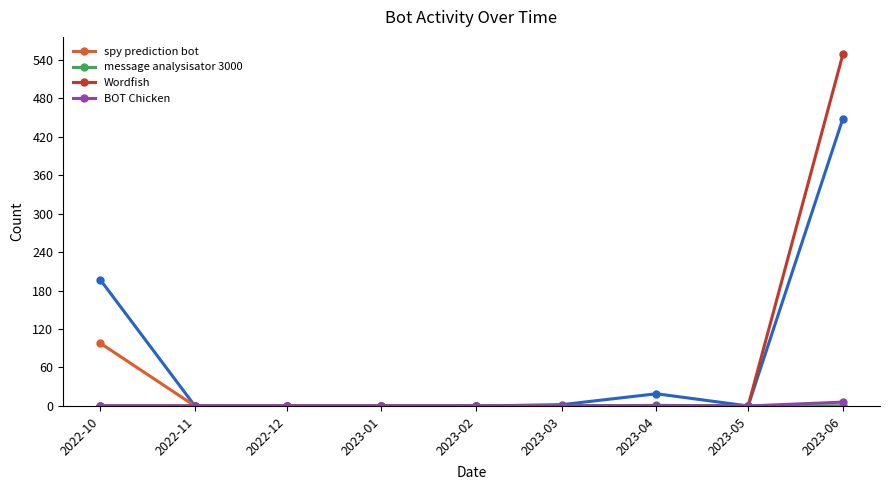

Is this an area chart (filled region under the line)?

No